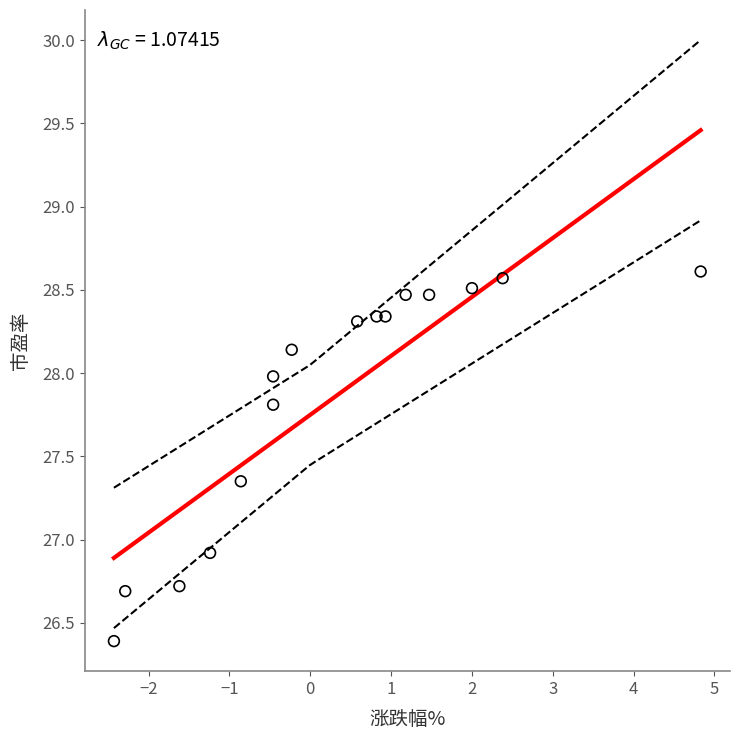

What is the range of Y values (max minus min)?

2.2